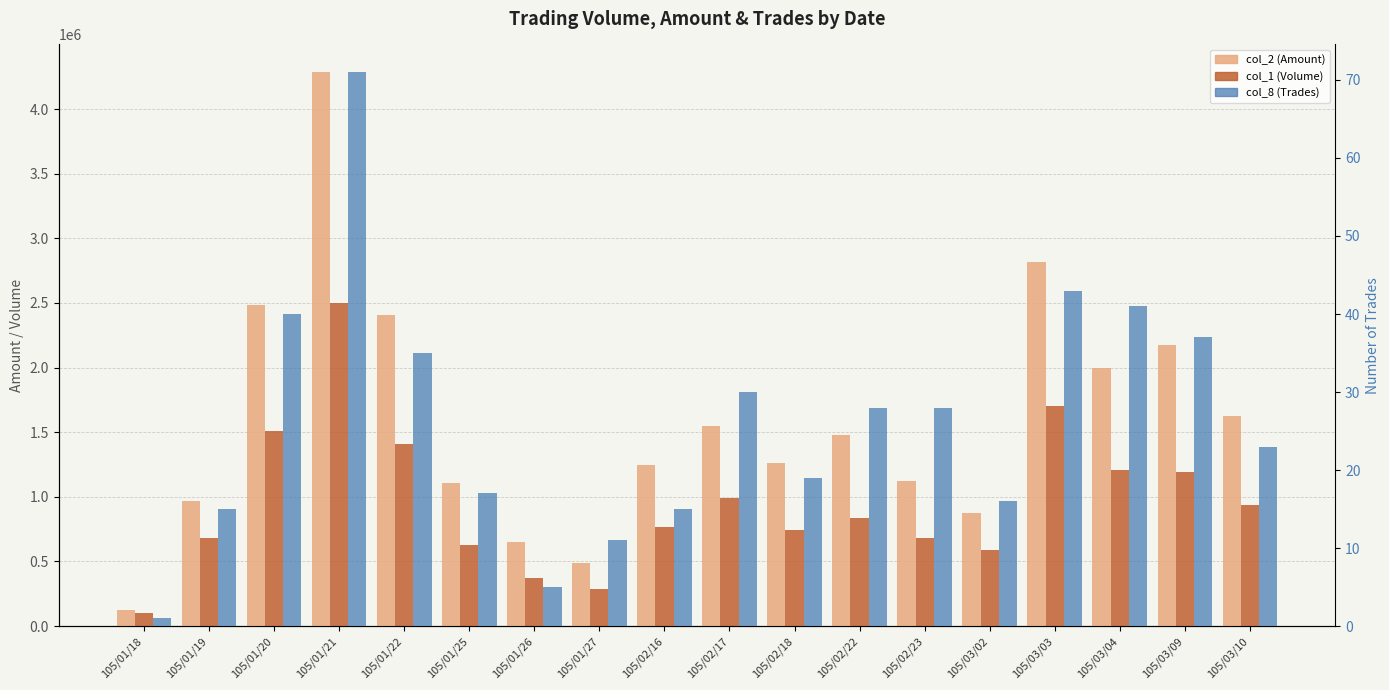

Which series has the largest total across all categories?

col_2 (Amount)